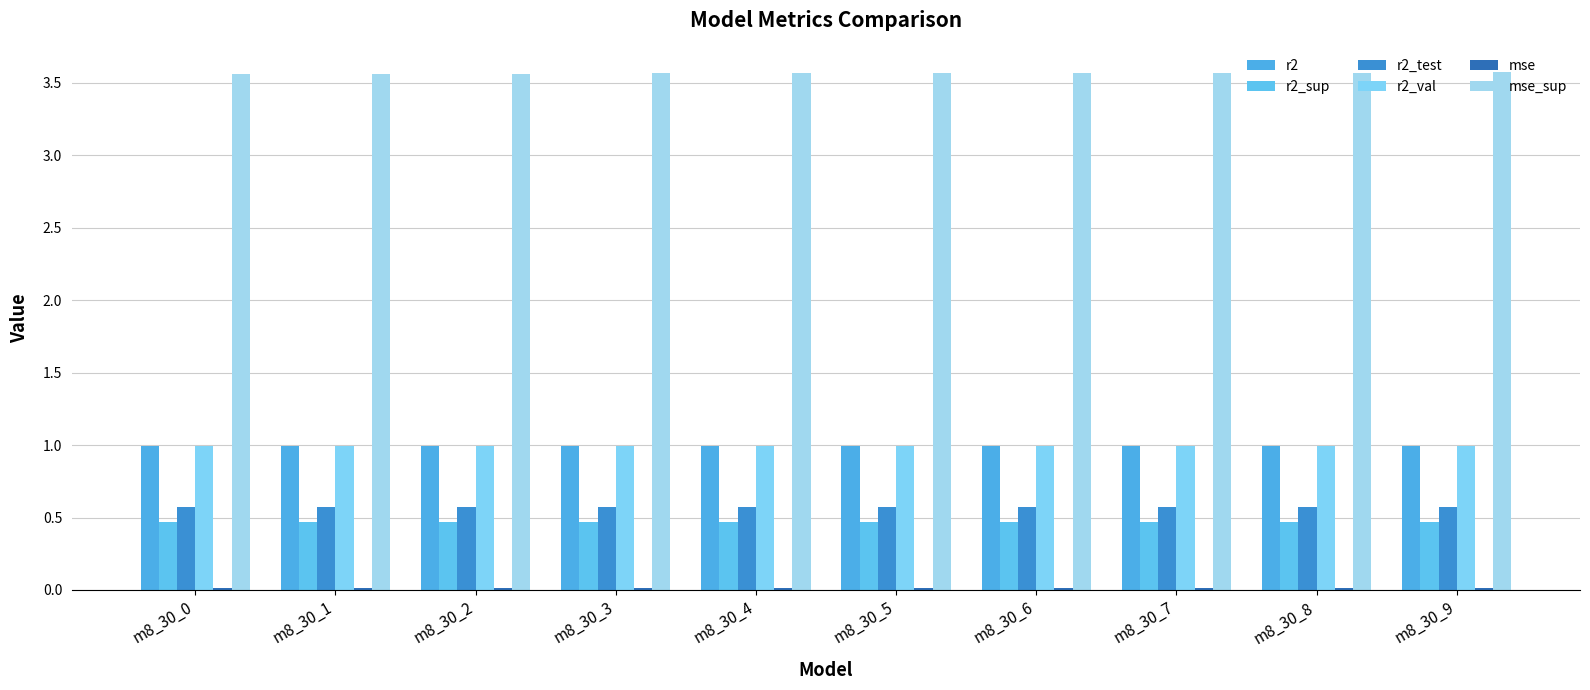

The r2_sup series shows 0.5 at m8_30_6. True or false?

True